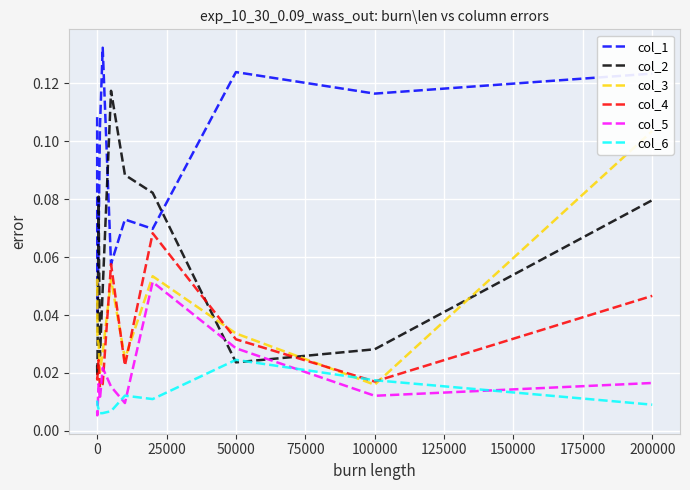

True or false: col_2 and col_5 cross at least once.

True